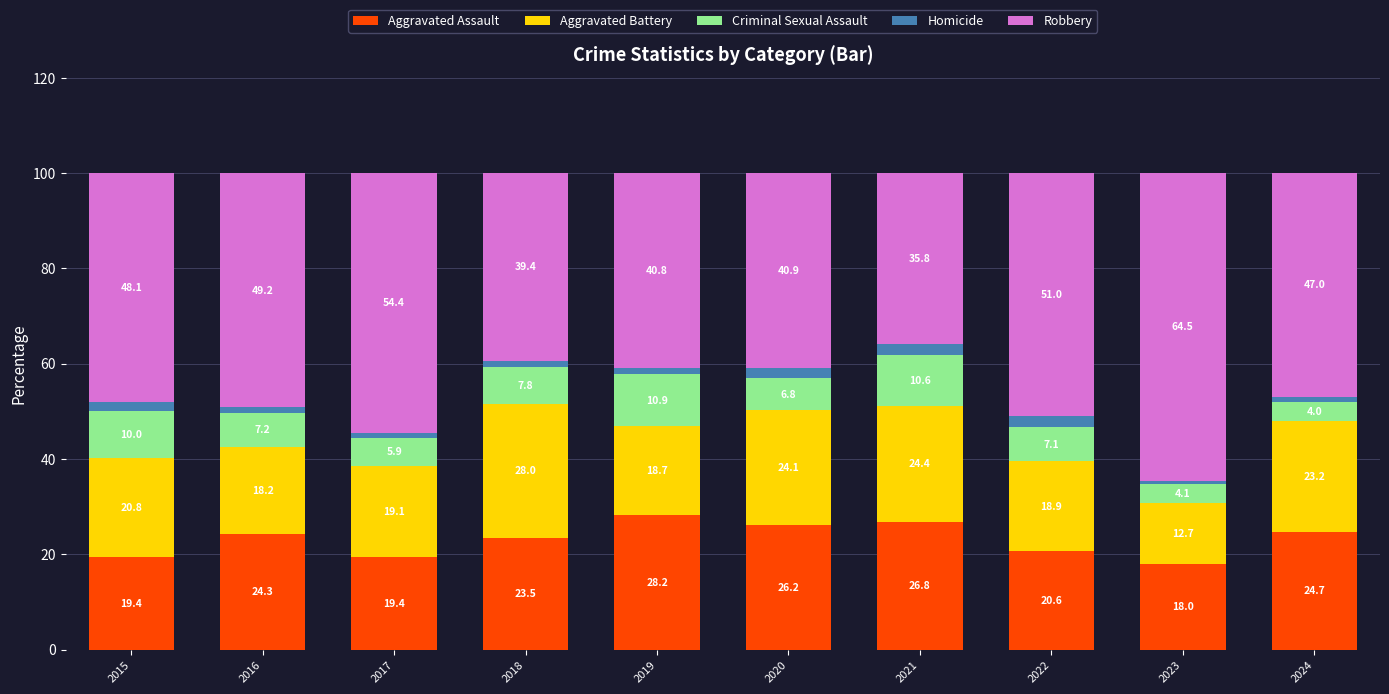

The Aggravated Assault series shows 28.7 at 2017. True or false?

False